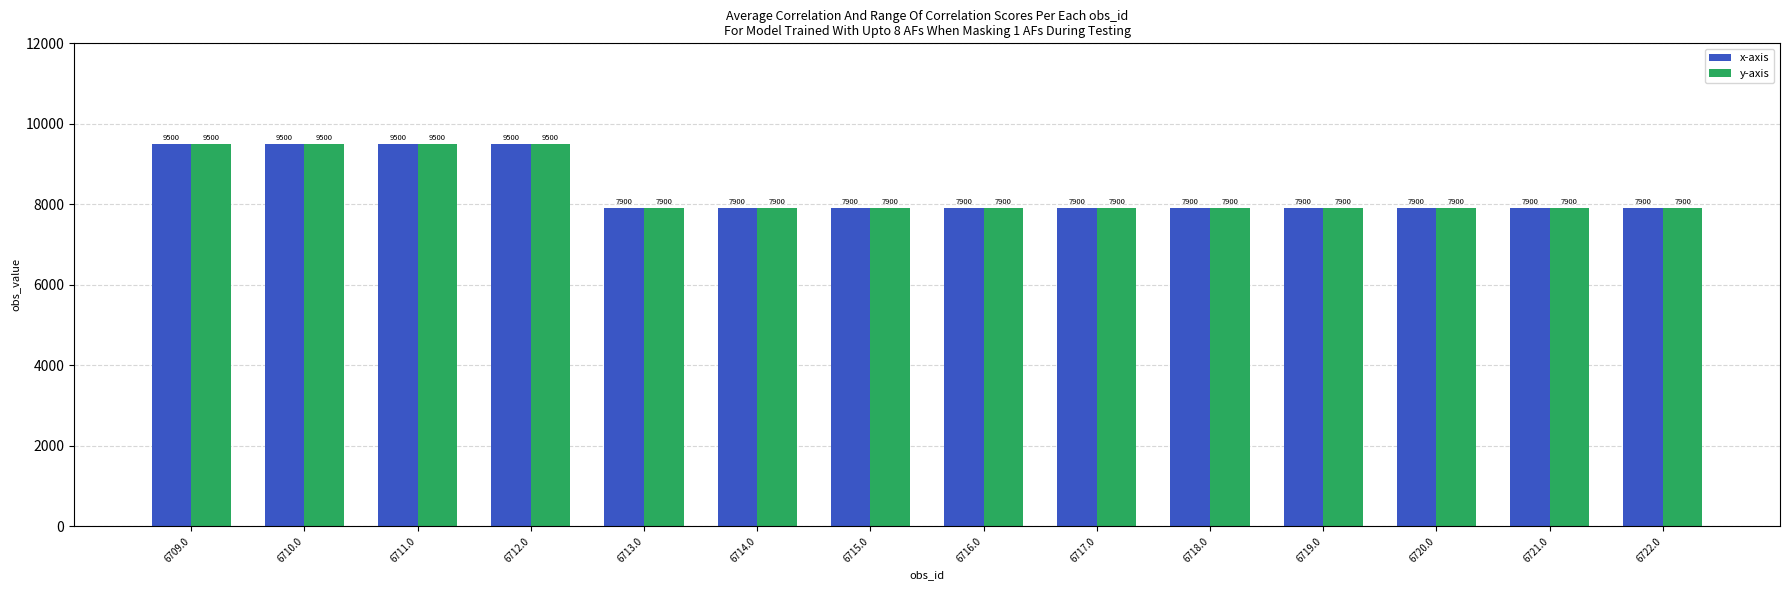

What are all the series names shown in the legend?

x-axis, y-axis